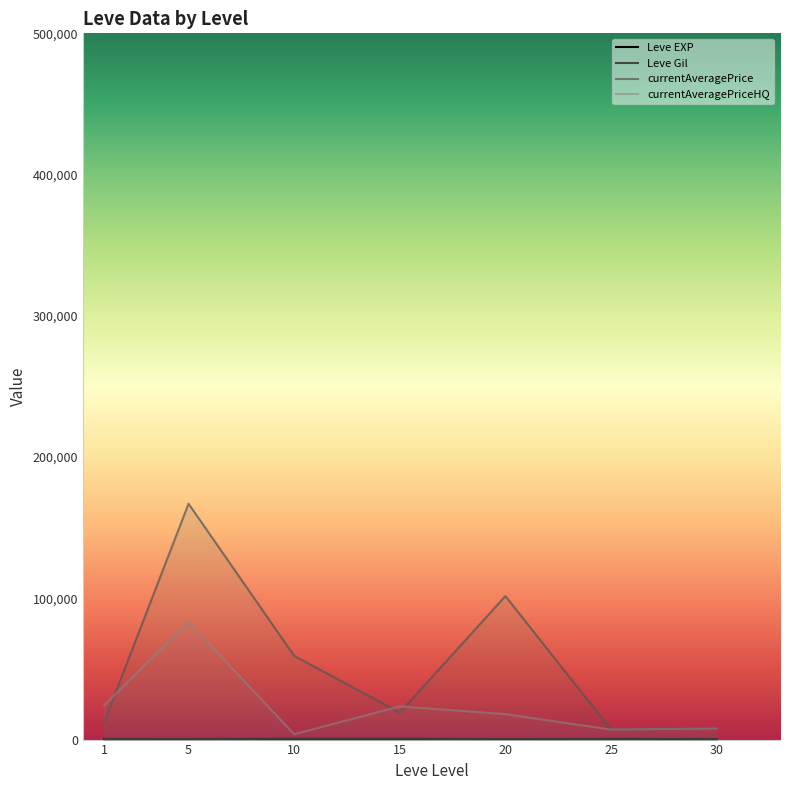

The Leve EXP series shows 59.0 at 30. True or false?

True